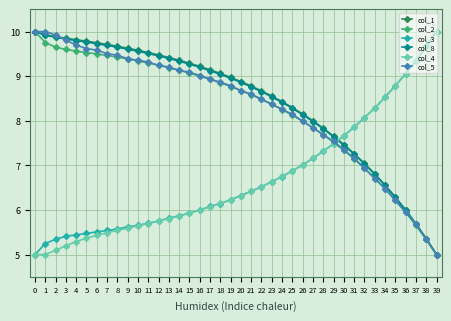

Reading left to right, what are all the values shown in this chart?

col_1: 10.0	9.9	9.9	9.9	9.8	9.8	9.7	9.7	9.7	9.6	9.6	9.5	9.5	9.4	9.4	9.3	9.2	9.1	9.1	9.0	8.9	8.8	8.7	8.6	8.4	8.3	8.2	8.0	7.8	7.7	7.5	7.3	7.0	6.8	6.6	6.3	6.0	5.7	5.4	5.0
col_2: 10.0	9.8	9.7	9.6	9.6	9.5	9.5	9.5	9.4	9.4	9.3	9.3	9.2	9.2	9.1	9.1	9.0	8.9	8.9	8.8	8.7	8.6	8.5	8.4	8.3	8.1	8.0	7.8	7.7	7.5	7.3	7.1	6.9	6.7	6.5	6.2	5.9	5.7	5.3	5.0
col_3: 5.0	5.2	5.3	5.4	5.4	5.5	5.5	5.5	5.6	5.6	5.7	5.7	5.8	5.8	5.9	5.9	6.0	6.1	6.1	6.2	6.3	6.4	6.5	6.6	6.7	6.9	7.0	7.2	7.3	7.5	7.7	7.9	8.1	8.3	8.5	8.8	9.1	9.3	9.7	10.0
col_8: 10.0	9.9	9.9	9.8	9.8	9.8	9.7	9.7	9.6	9.6	9.6	9.5	9.5	9.4	9.3	9.3	9.2	9.1	9.0	9.0	8.9	8.8	8.7	8.5	8.4	8.3	8.1	8.0	7.8	7.6	7.5	7.3	7.0	6.8	6.6	6.3	6.0	5.7	5.4	5.0
col_4: 5.0	5.0	5.1	5.2	5.3	5.4	5.4	5.5	5.5	5.6	5.6	5.7	5.7	5.8	5.9	5.9	6.0	6.1	6.1	6.2	6.3	6.4	6.5	6.6	6.8	6.9	7.0	7.2	7.3	7.5	7.7	7.9	8.1	8.3	8.5	8.8	9.1	9.3	9.7	10.0
col_5: 10.0	10.0	9.9	9.8	9.7	9.6	9.6	9.5	9.5	9.4	9.4	9.3	9.2	9.2	9.1	9.1	9.0	8.9	8.9	8.8	8.7	8.6	8.5	8.4	8.3	8.1	8.0	7.8	7.7	7.5	7.3	7.2	6.9	6.7	6.5	6.2	5.9	5.7	5.3	5.0